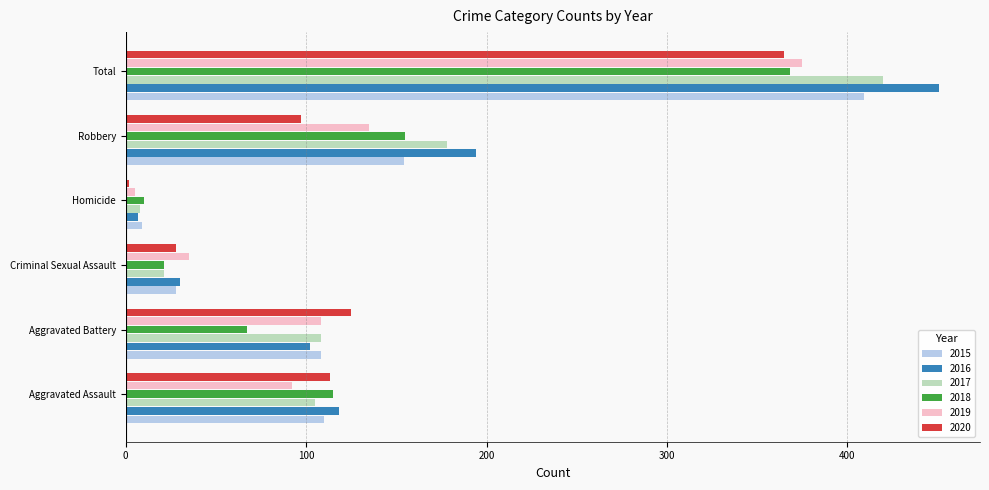

Between Homicide and Total, which series saw the biggest shift?

2016